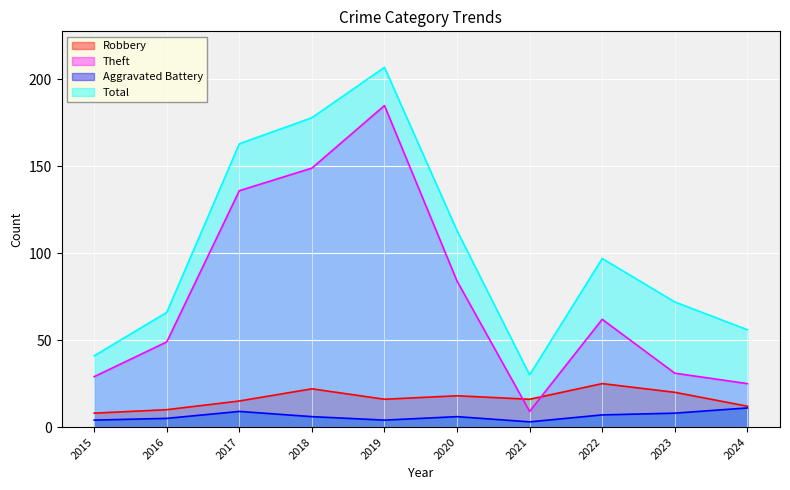

Which category has the highest value in the Total series?

2019